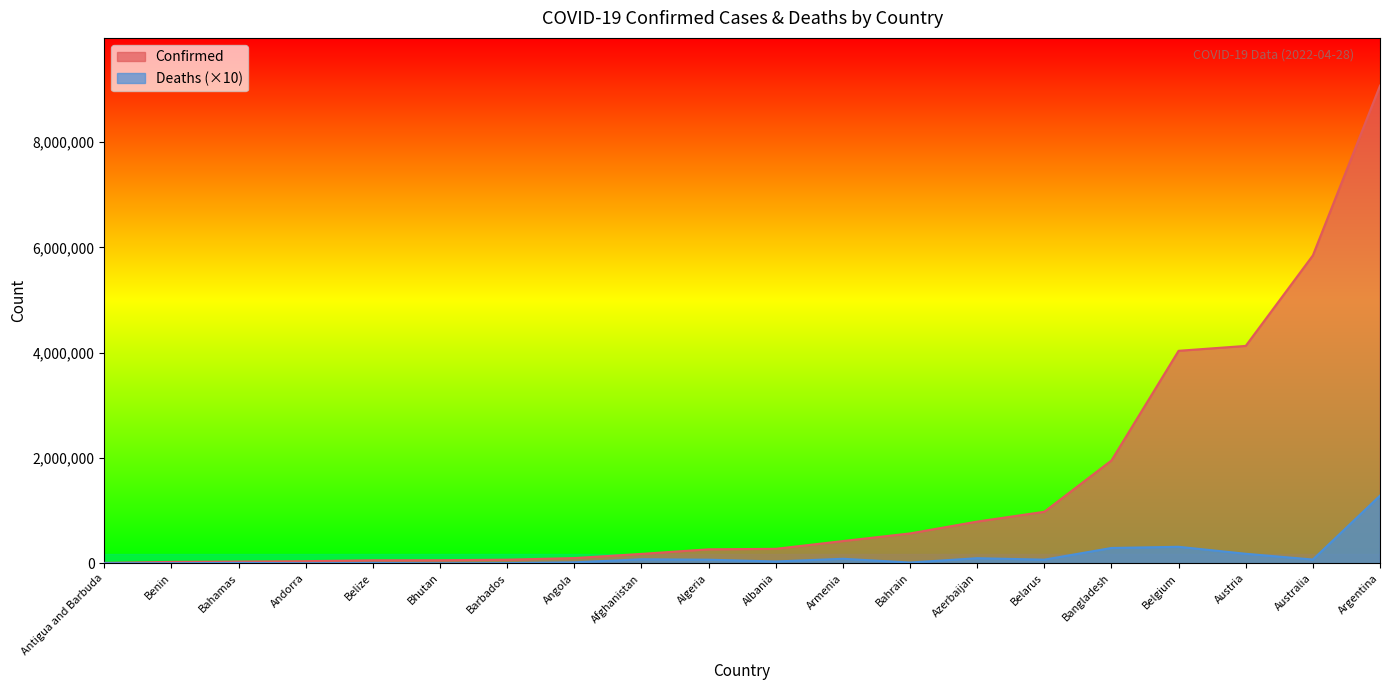

True or false: Confirmed and Deaths cross at least once.

False